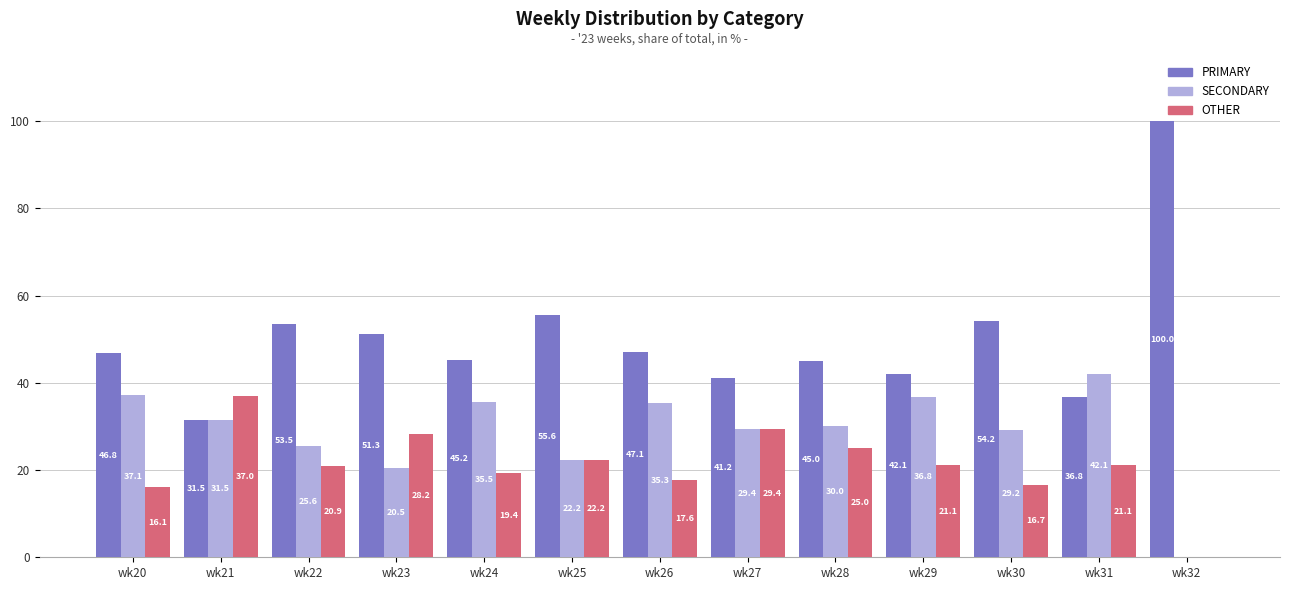

True or false: SECONDARY has a value of 36.1 at wk23.

False